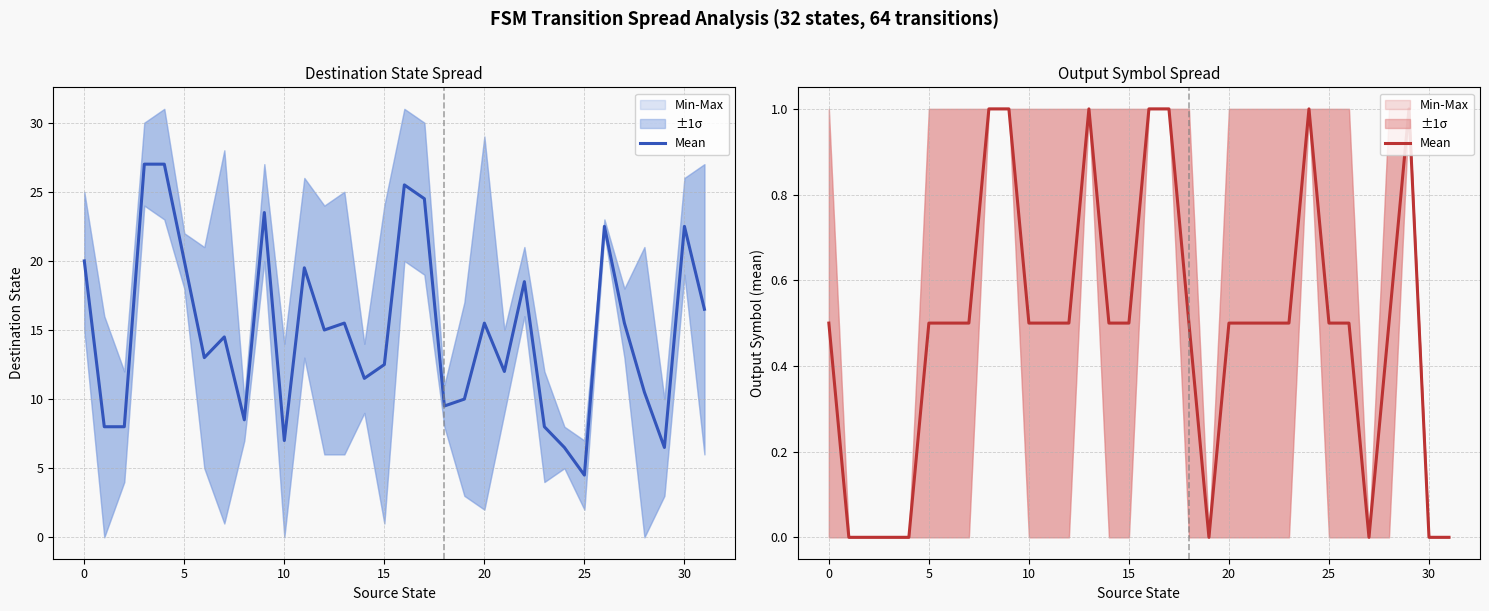

Count the values in the range 0 to 1.

32